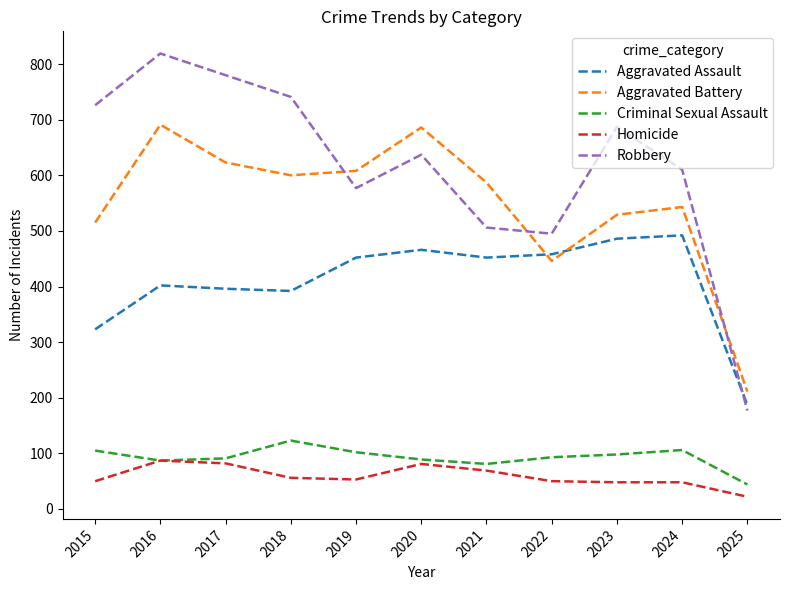

Is it true that Homicide equals 50 at 2015?

True